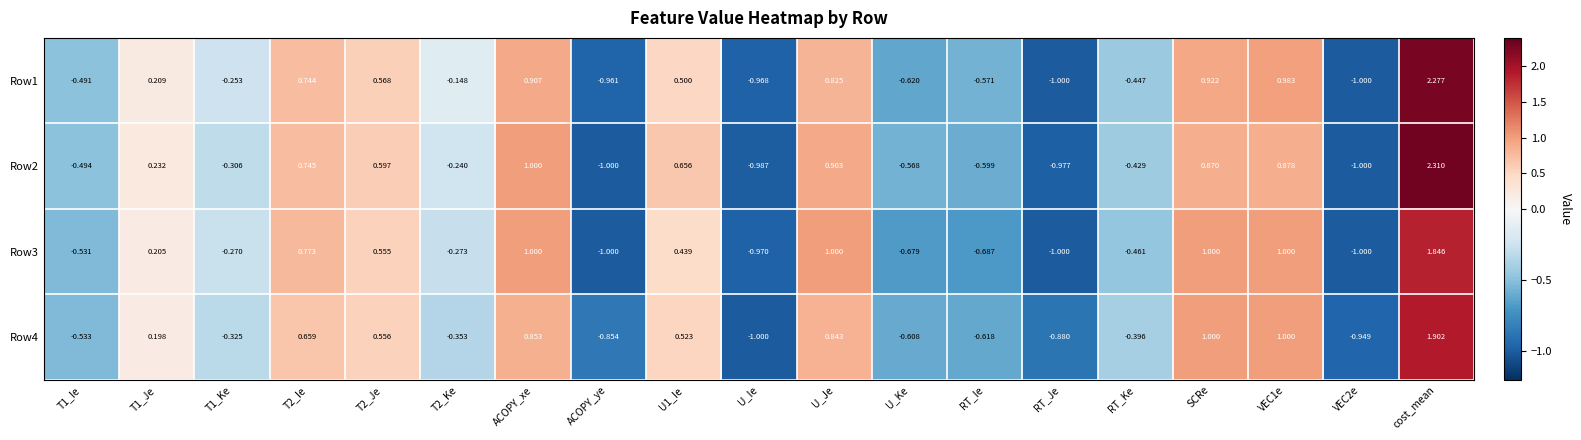

At which category is the sum across all series the highest?

cost_mean